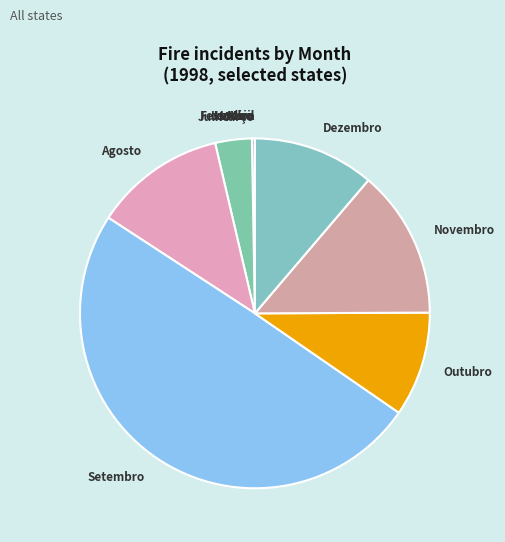

Which category has the biggest portion of the pie?

Setembro